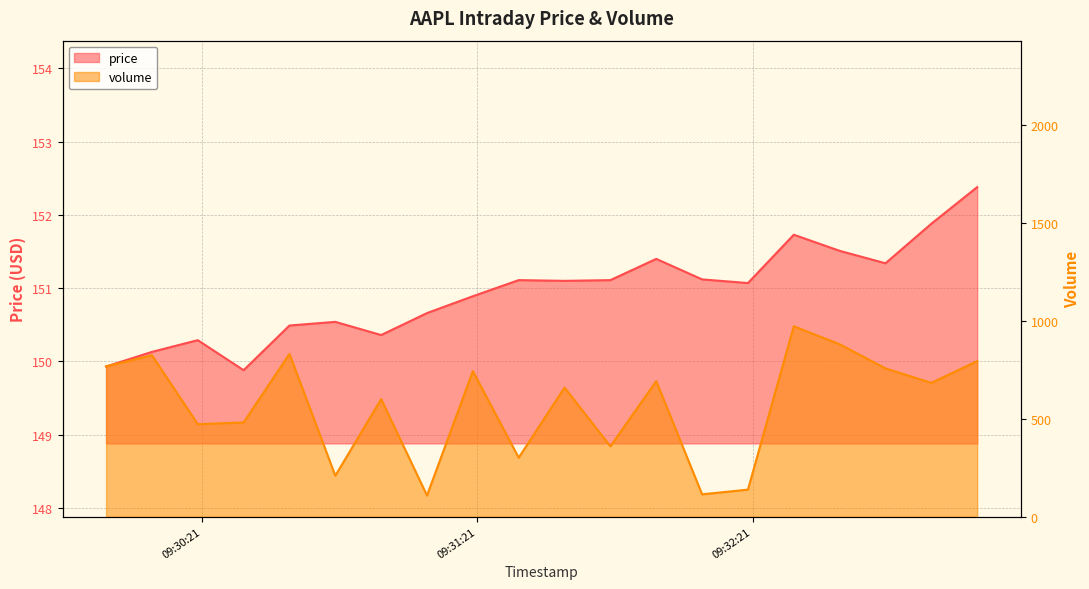

True or false: price has more than 1 interior local peaks.

True